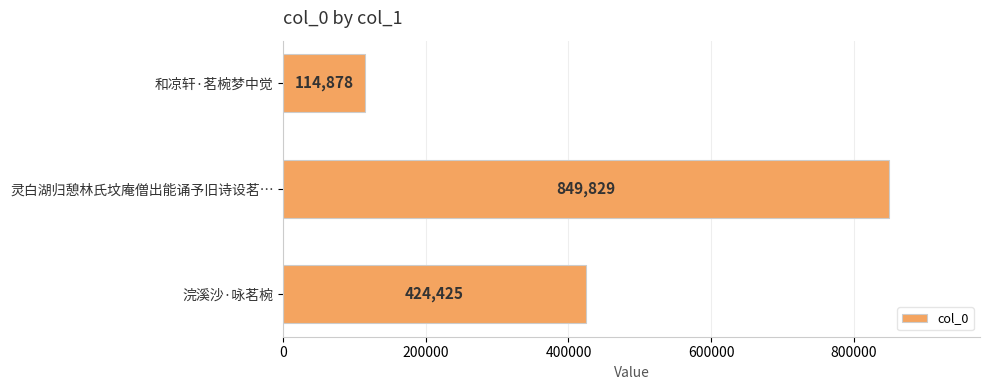

Where is the data nearest to the value 482353?

浣溪沙·咏茗椀